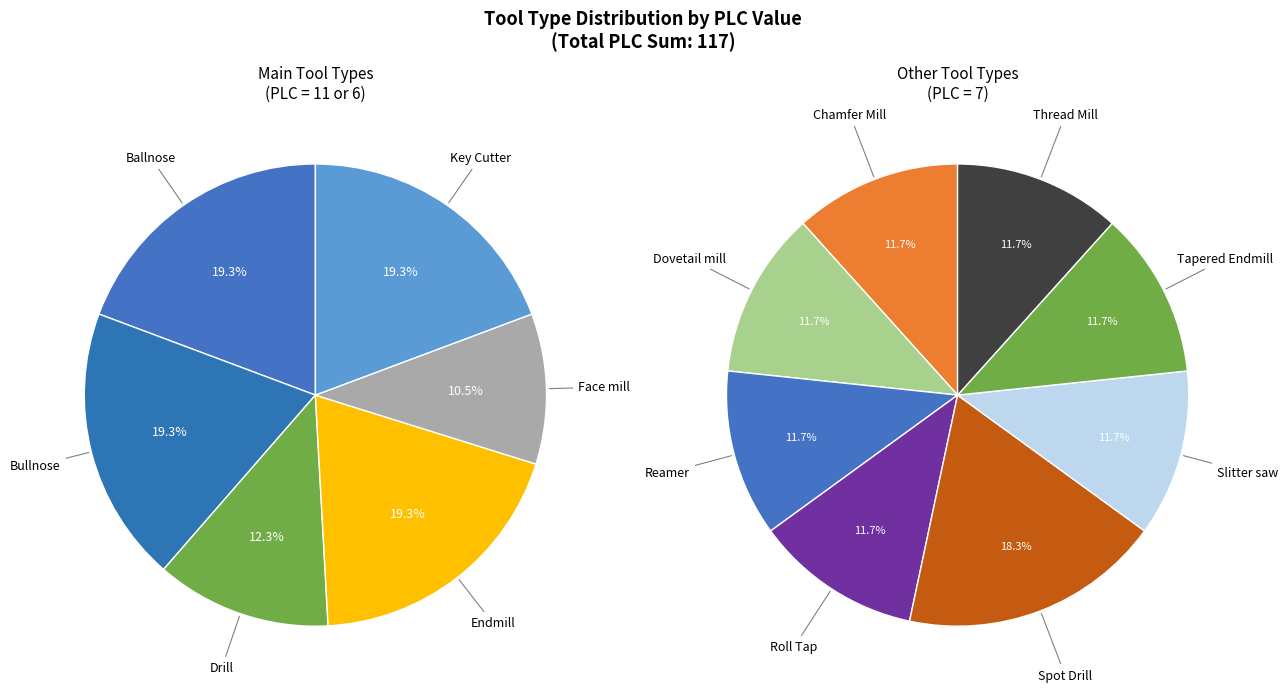

How many segments does this pie chart have?

14